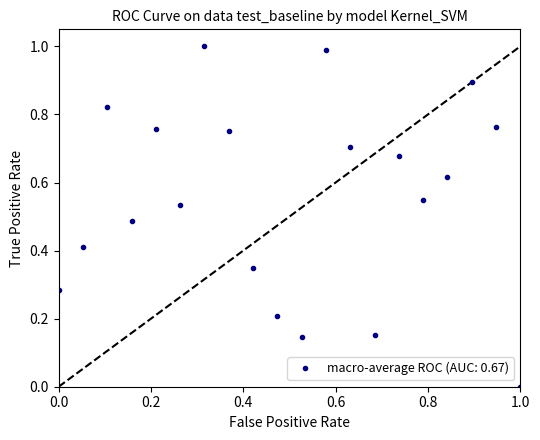

What is the value of the 7th point from the left?

1.0